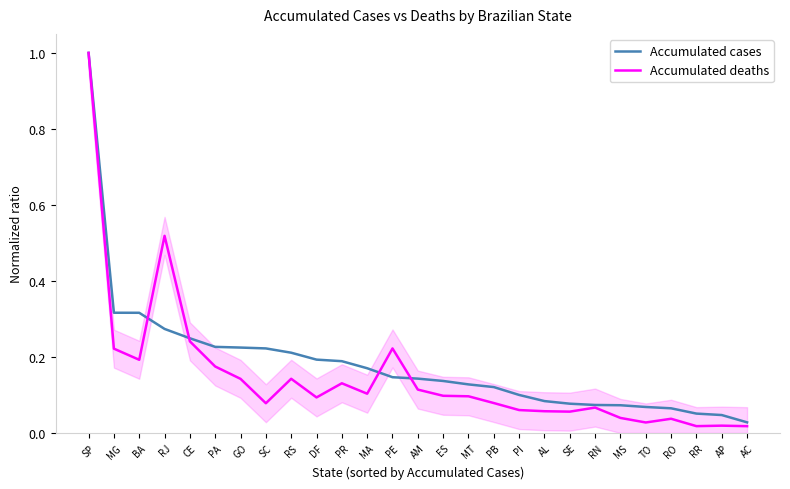

True or false: Accumulated deaths has more than 2 points higher than both neighbors.

True